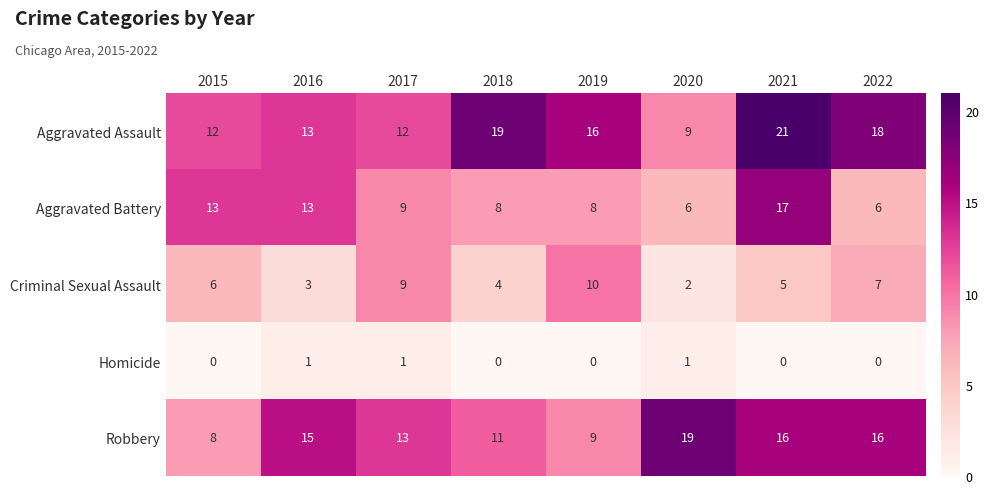

What is the total value across all series at 2019?

43